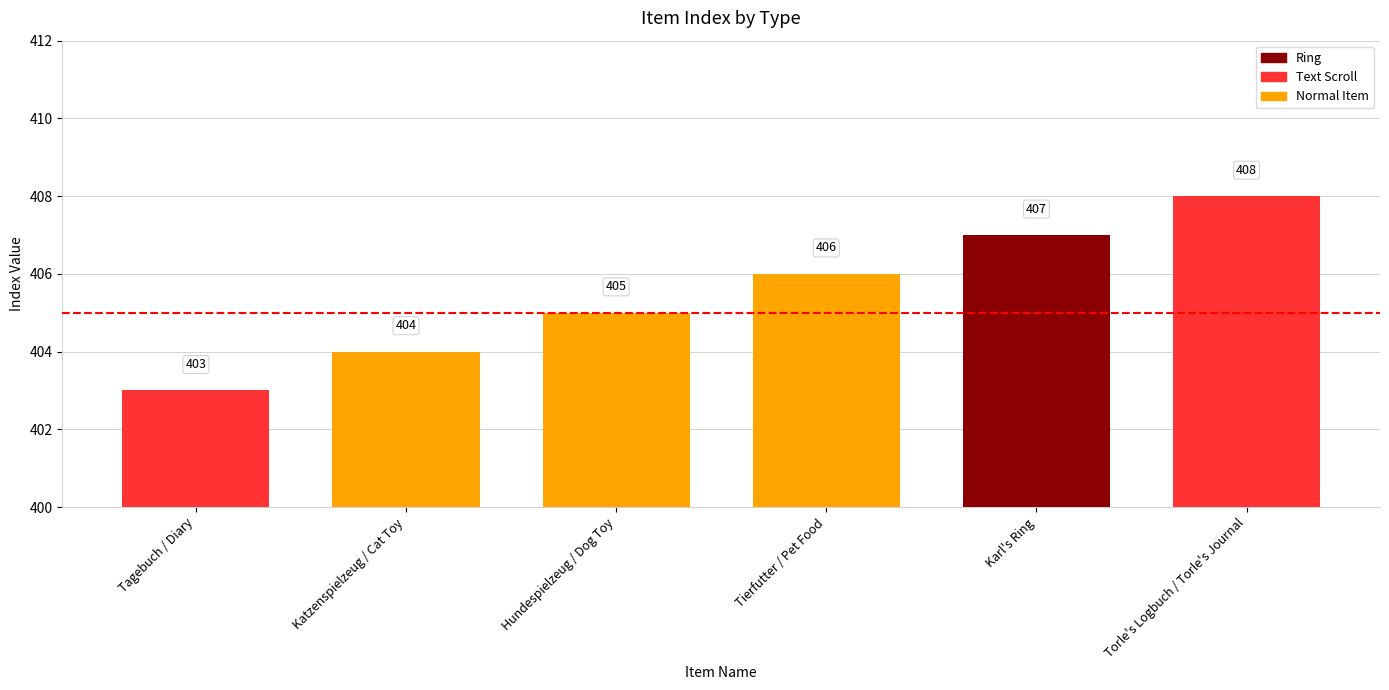

What is the minimum value shown in the chart?

403